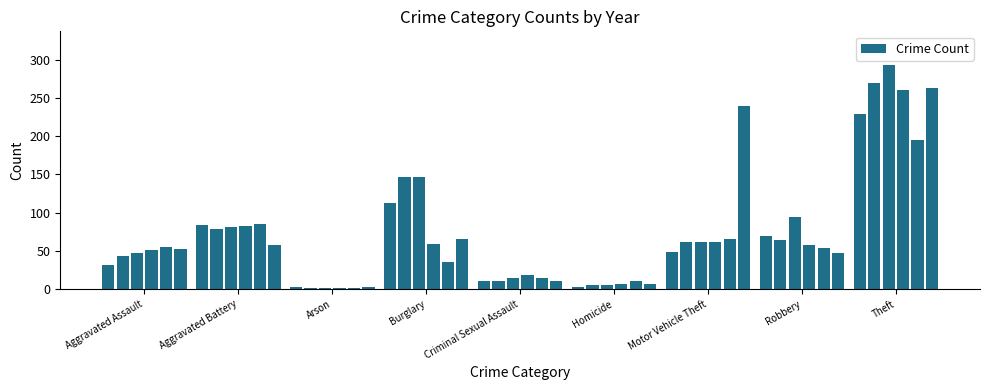

What is the sum of all values?

3873